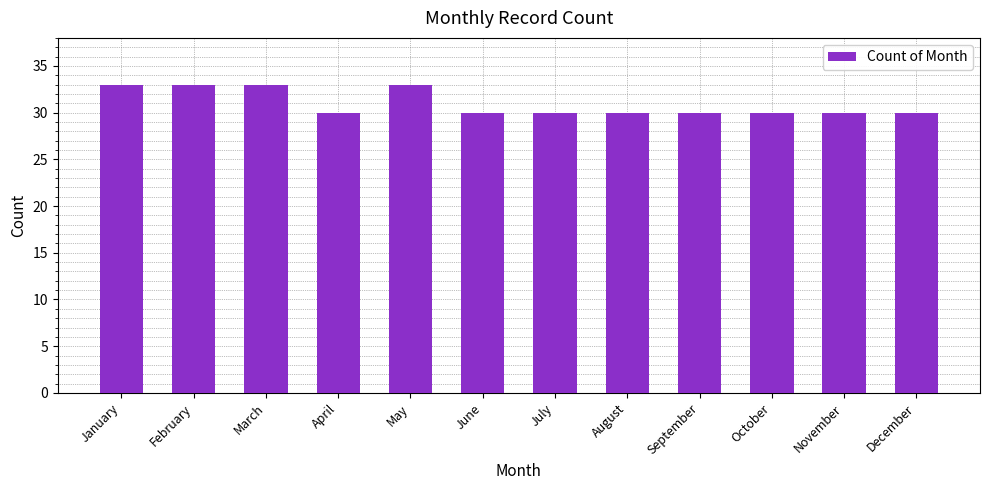

Approximately how many times larger is the value at May compared to September?

1.1